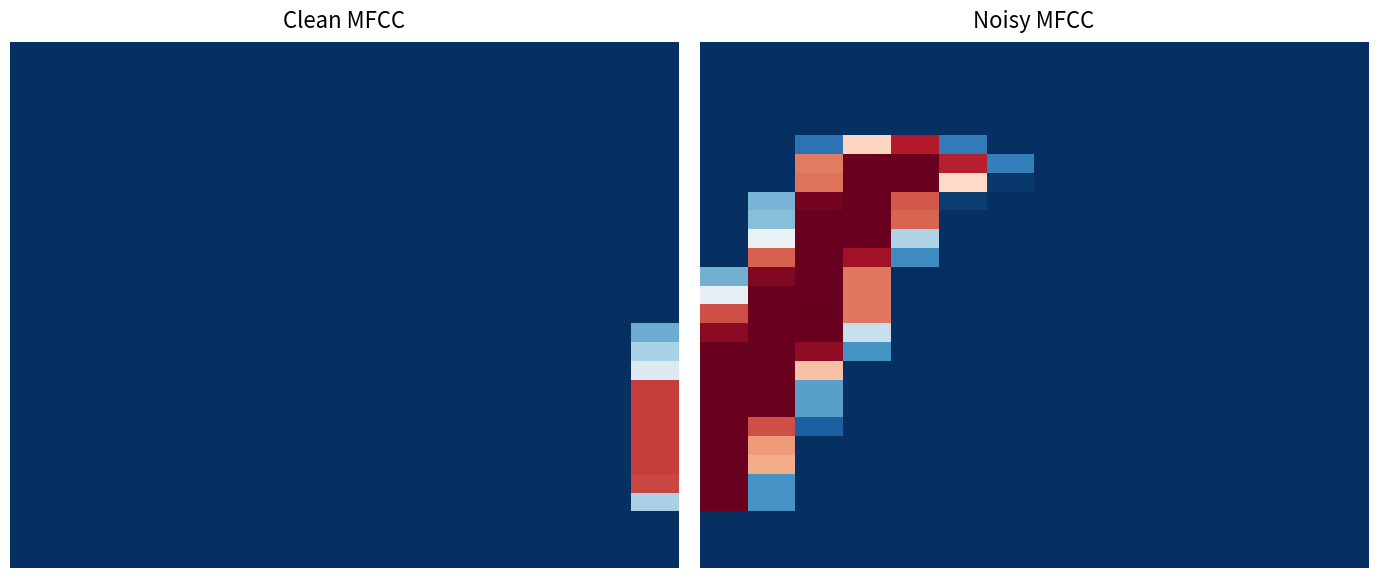

At which category does the chart reach its peak across all series?

2